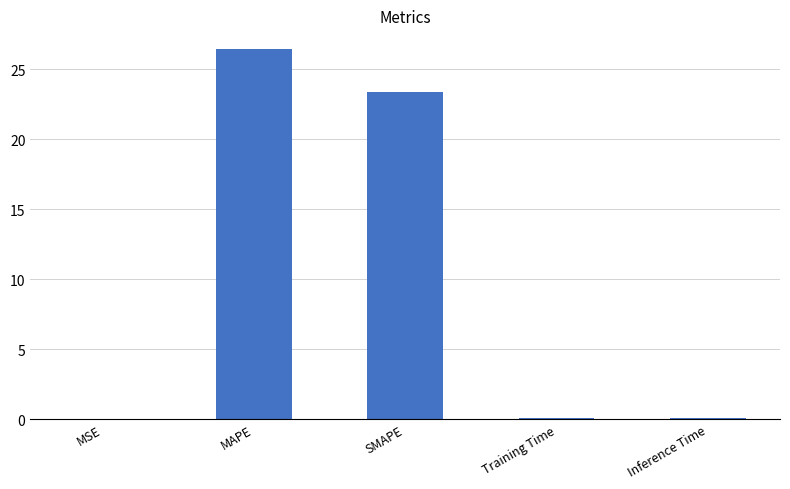

At which category does the chart reach its peak across all series?

MAPE